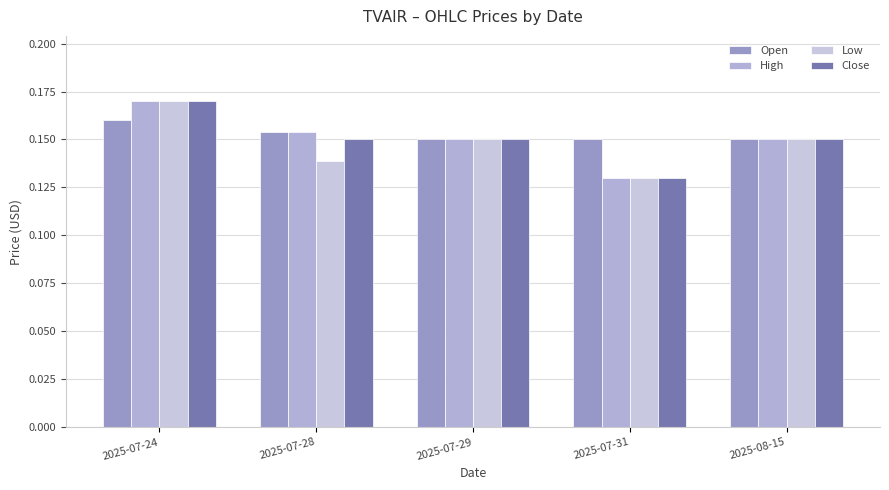

Which series has the largest total across all categories?

Open